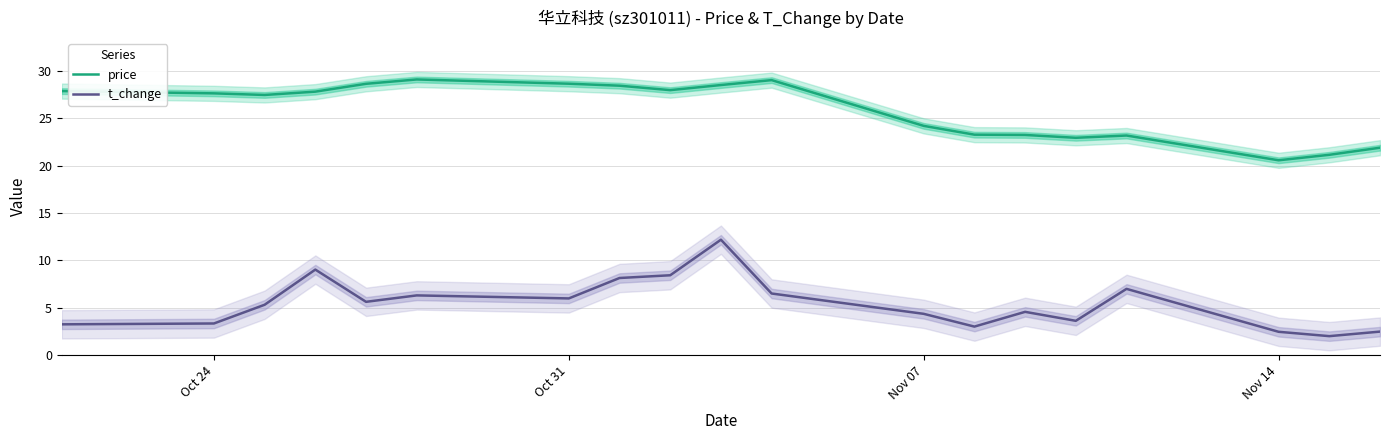

What is the minimum value for price?

20.6